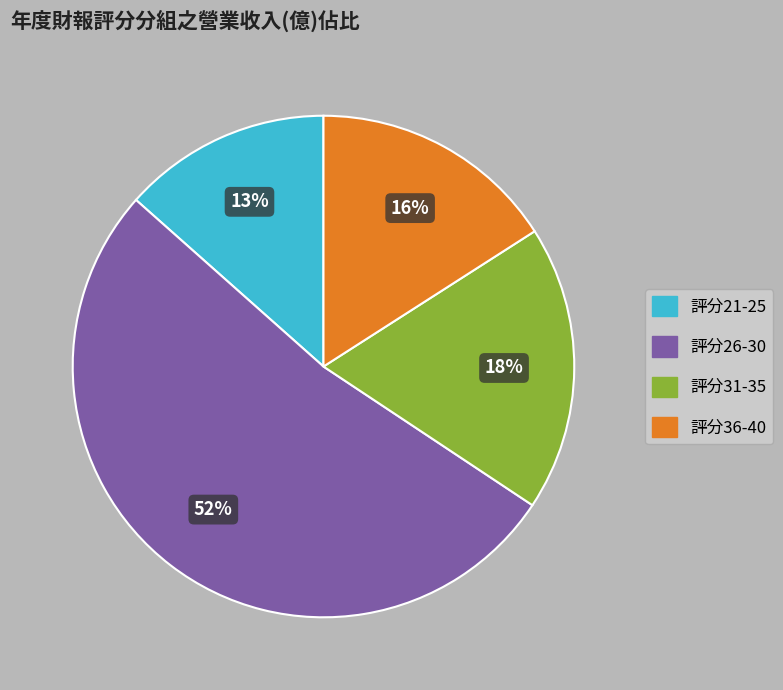

Which slice is the largest?

評分26-30